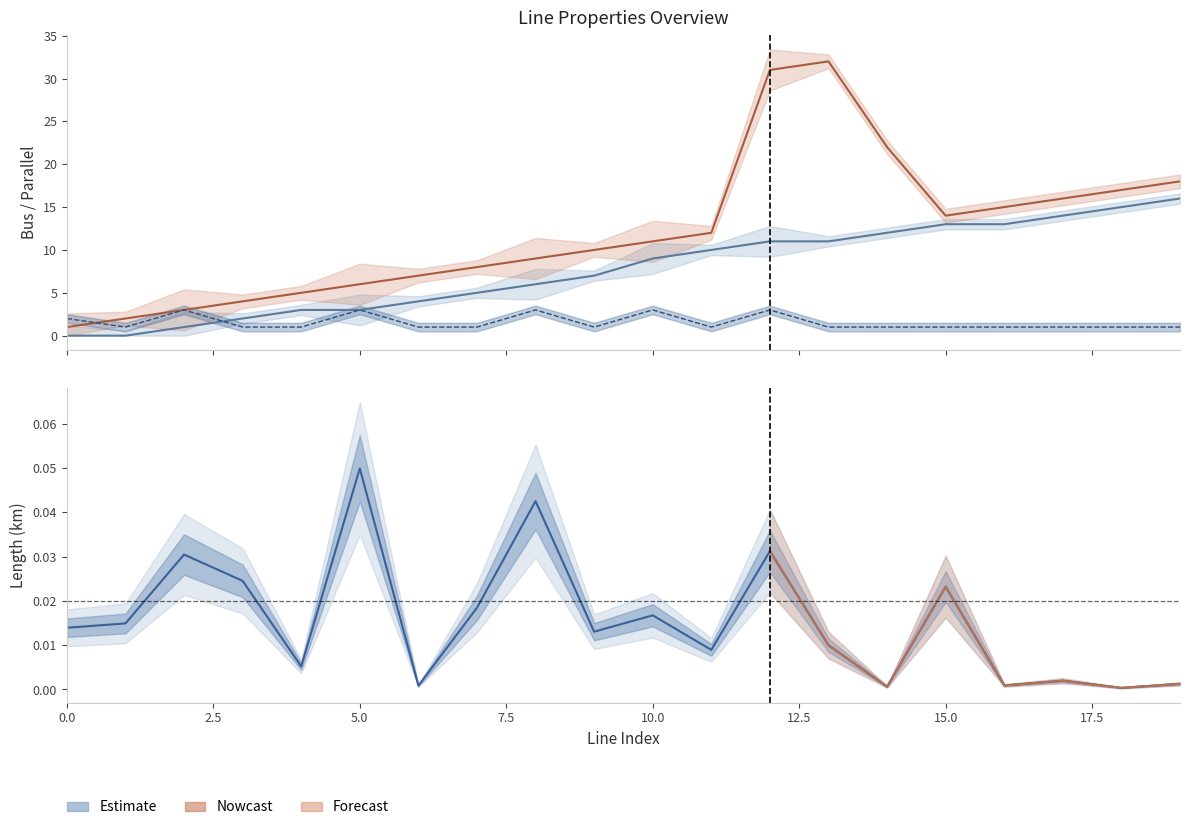

Is the value of to_bus at 3 greater than the value of parallel at 13?

Yes